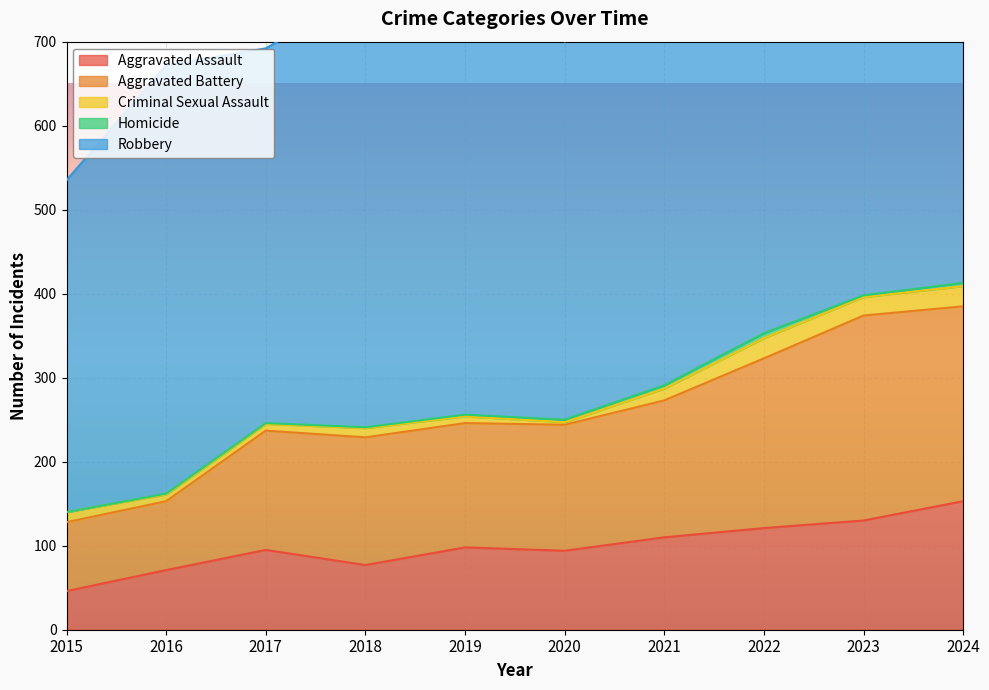

What is the maximum value for Aggravated Assault?

153